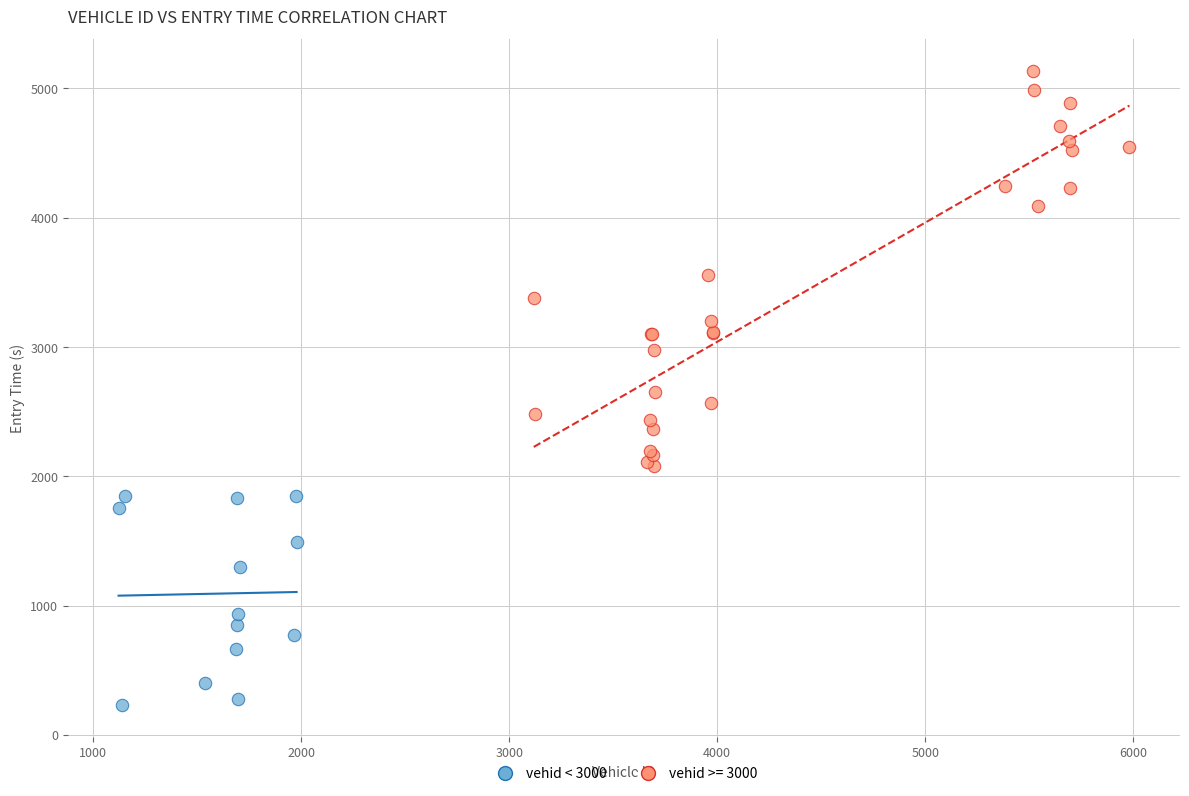

Which series contains the lowest Y value?

vehid < 3000